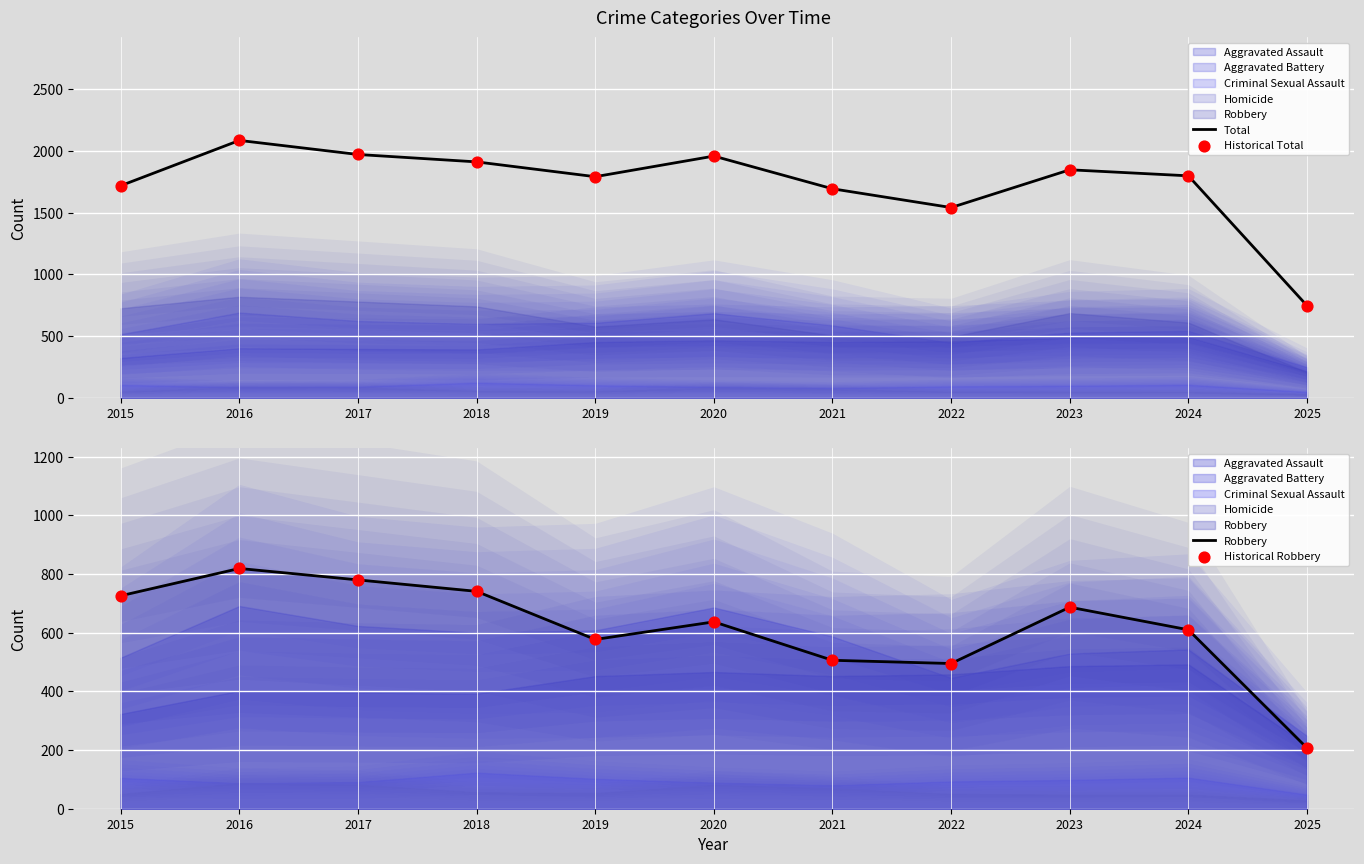

At which category is the sum across all series the highest?

2016